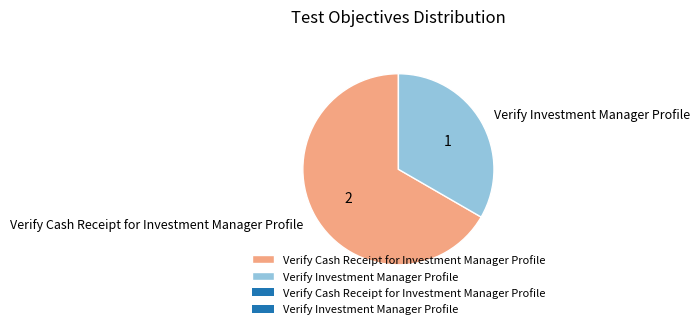

Is there any slice that represents more than half of the pie?

Yes